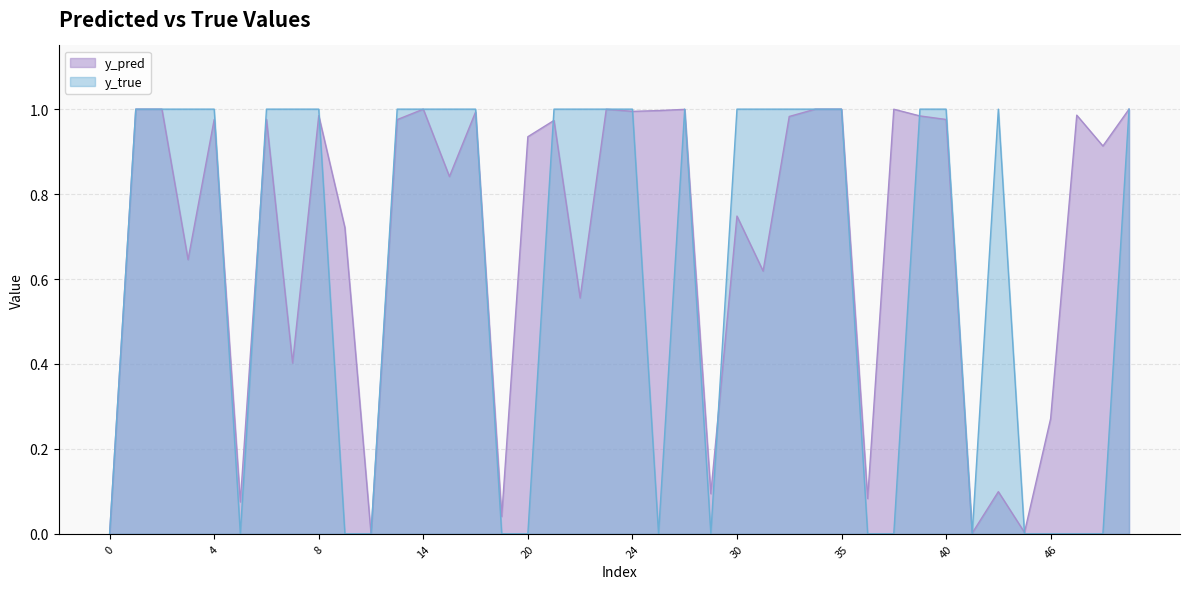

What is the highest value of the y_pred series?

1.0